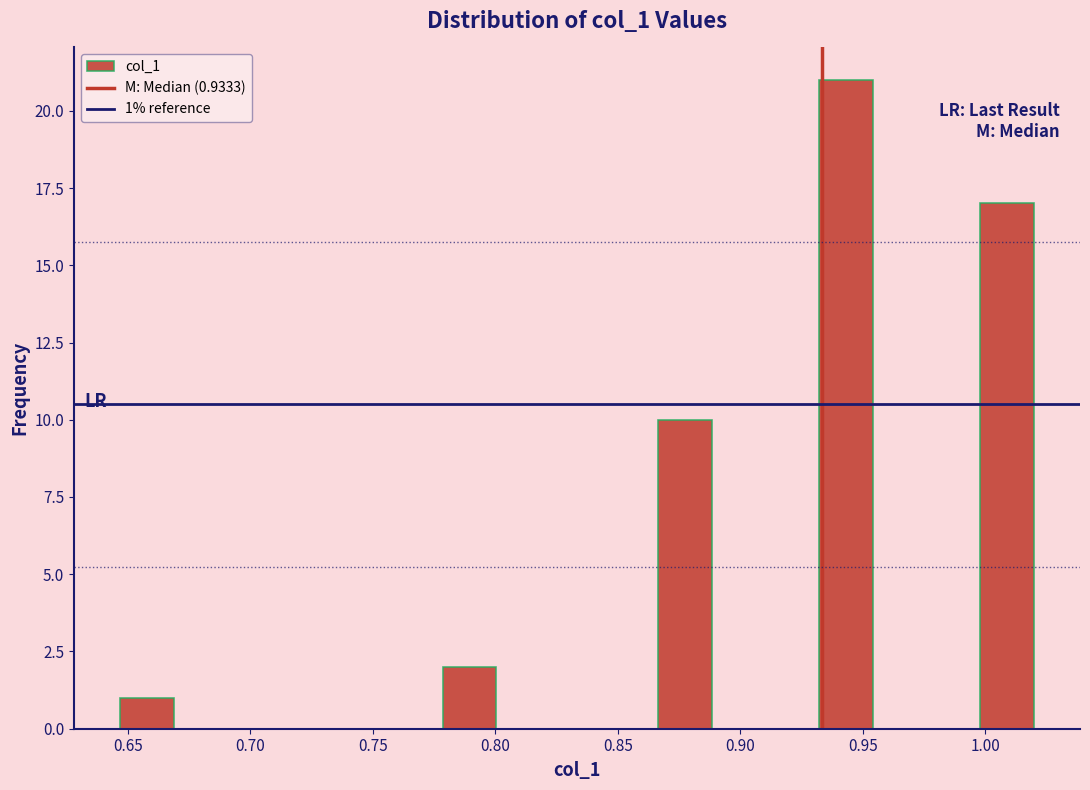

Over which range of the x-axis is the bar tallest?

0.930 to 0.955